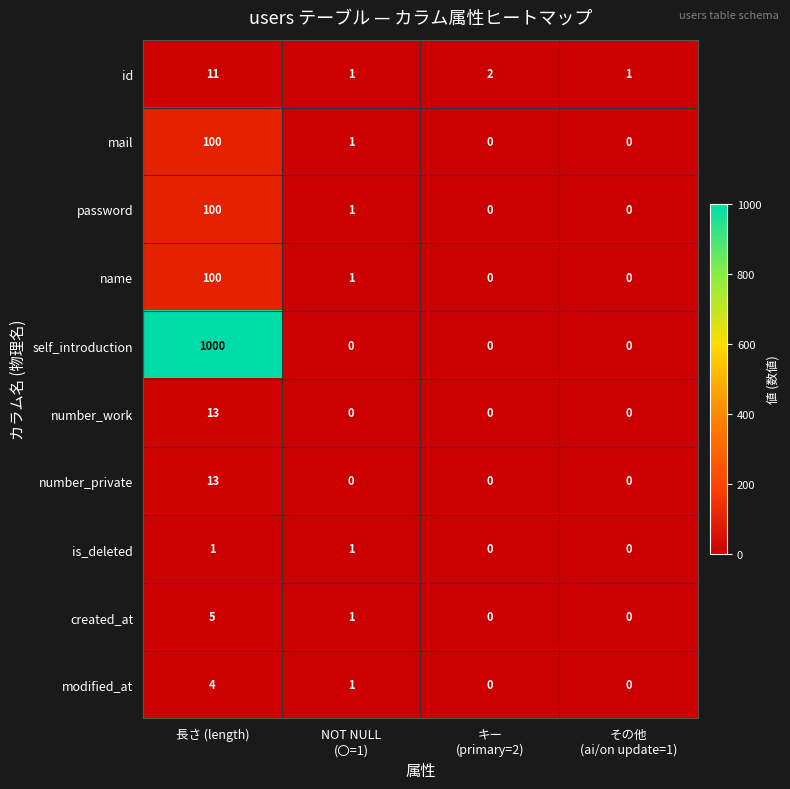

Which series has the largest total across all categories?

self_introduction